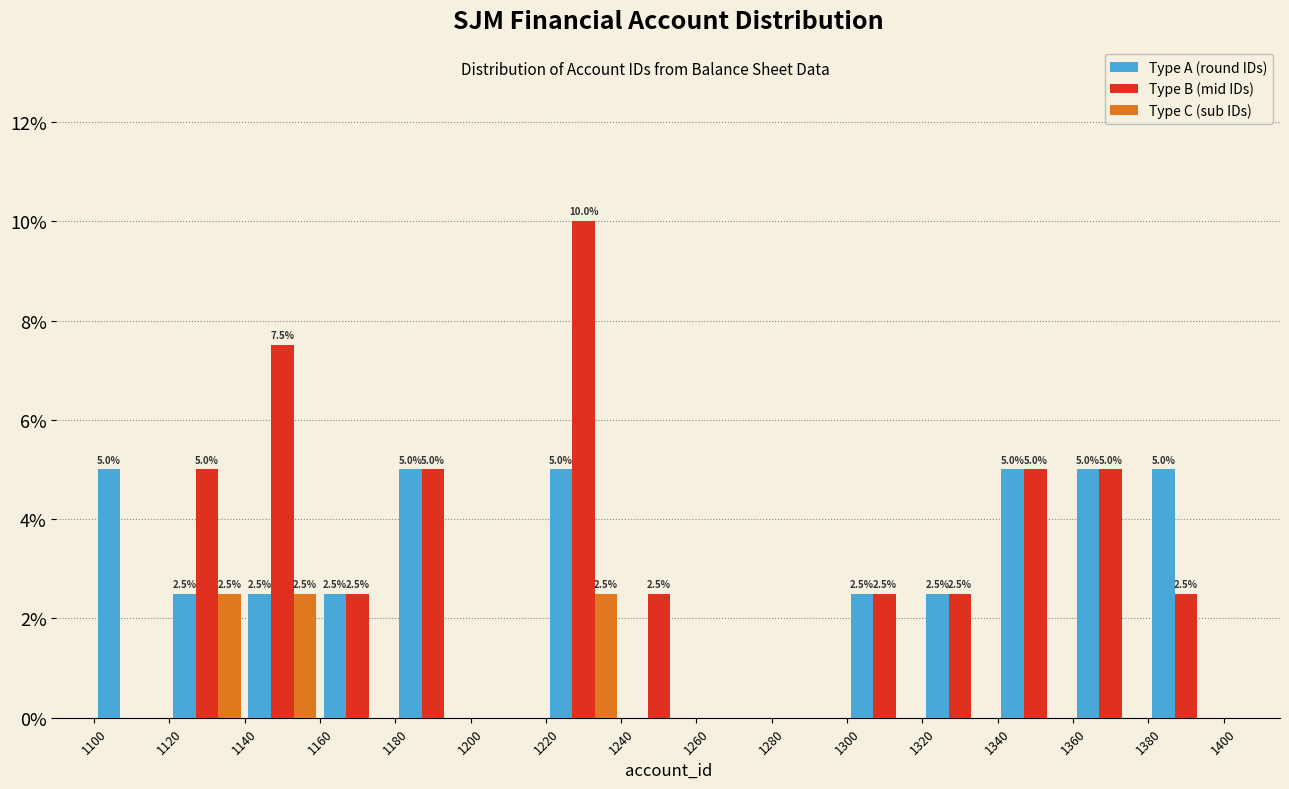

In the Type B (mid IDs) series, which range on the x-axis has the tallest bar?

1220 to 1240